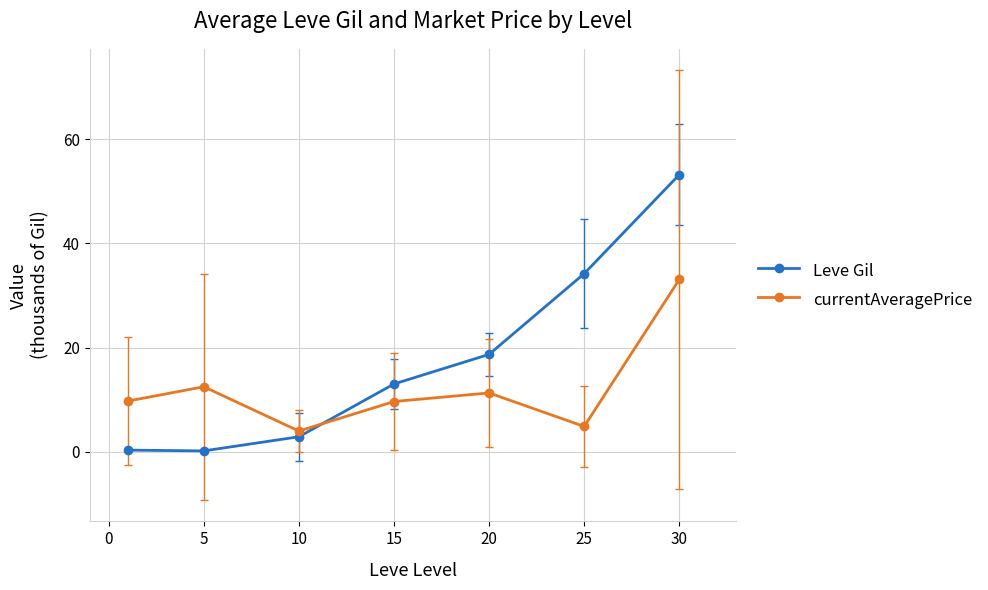

What is the average value of the currentAveragePrice series?

12.2